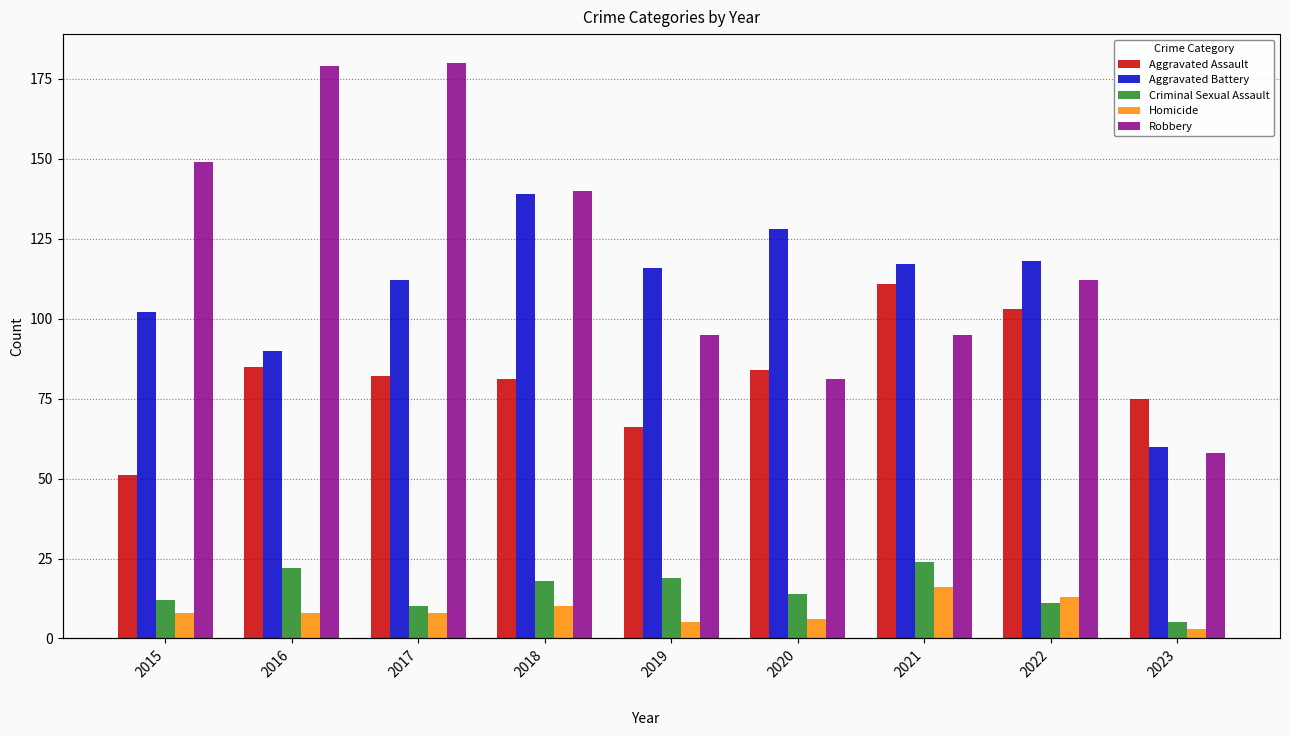

Reading right to left, transcribe all the data shown in this chart.

Aggravated Assault: 2023=75	2022=103	2021=111	2020=84	2019=66	2018=81	2017=82	2016=85	2015=51
Aggravated Battery: 2023=60	2022=118	2021=117	2020=128	2019=116	2018=139	2017=112	2016=90	2015=102
Criminal Sexual Assault: 2023=5	2022=11	2021=24	2020=14	2019=19	2018=18	2017=10	2016=22	2015=12
Homicide: 2023=3	2022=13	2021=16	2020=6	2019=5	2018=10	2017=8	2016=8	2015=8
Robbery: 2023=58	2022=112	2021=95	2020=81	2019=95	2018=140	2017=180	2016=179	2015=149